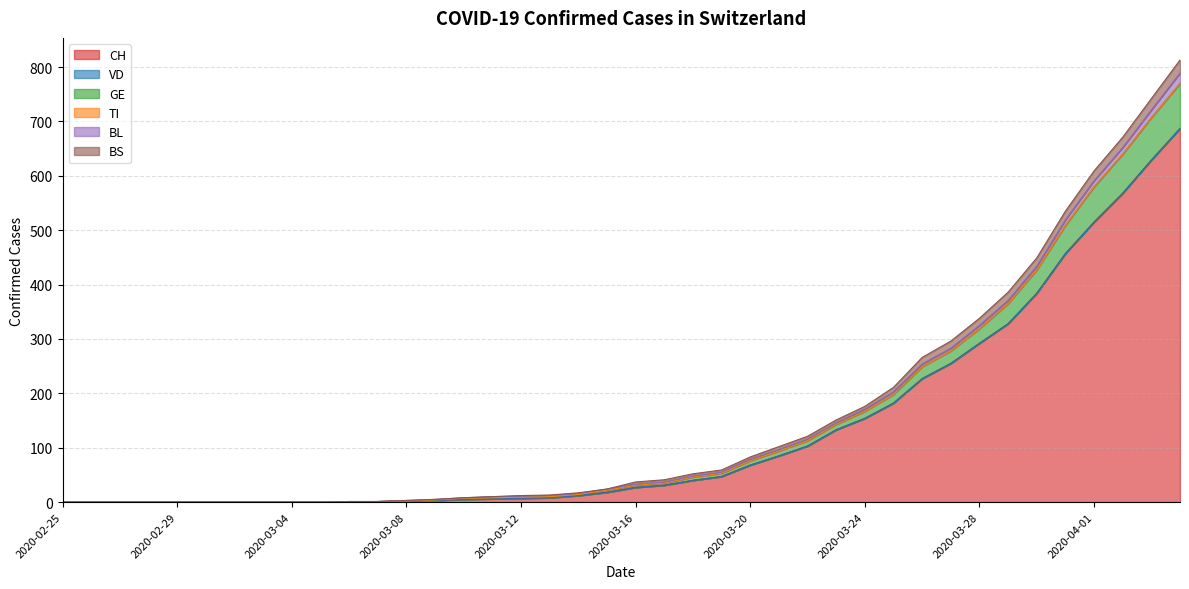

What is the label of the 31st point from the left?

2020-03-26